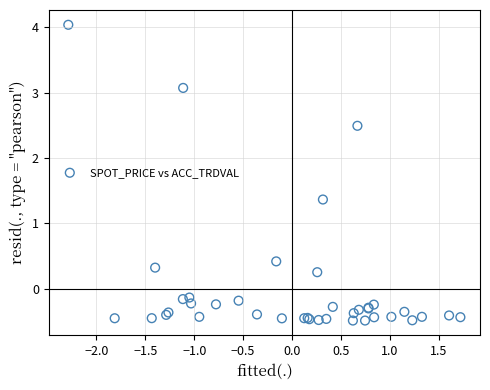

What Y value in the scatter plot is closest to 1?

1.4